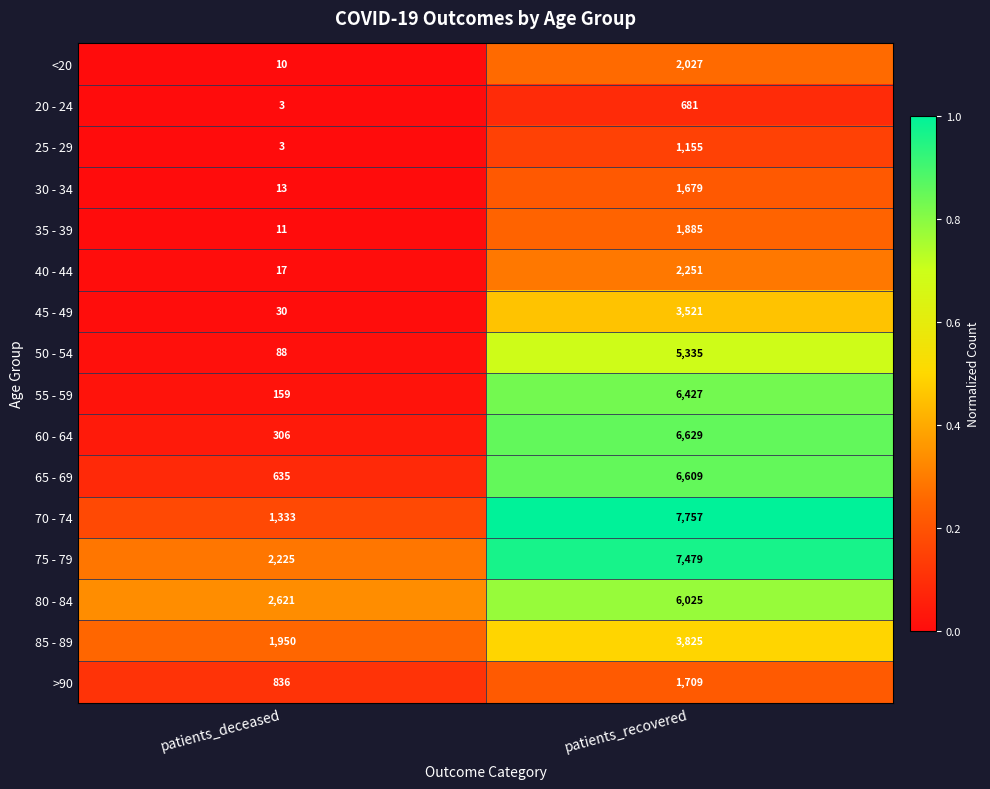

True or false: 60 - 64 has a value of 306 at patients_deceased.

True